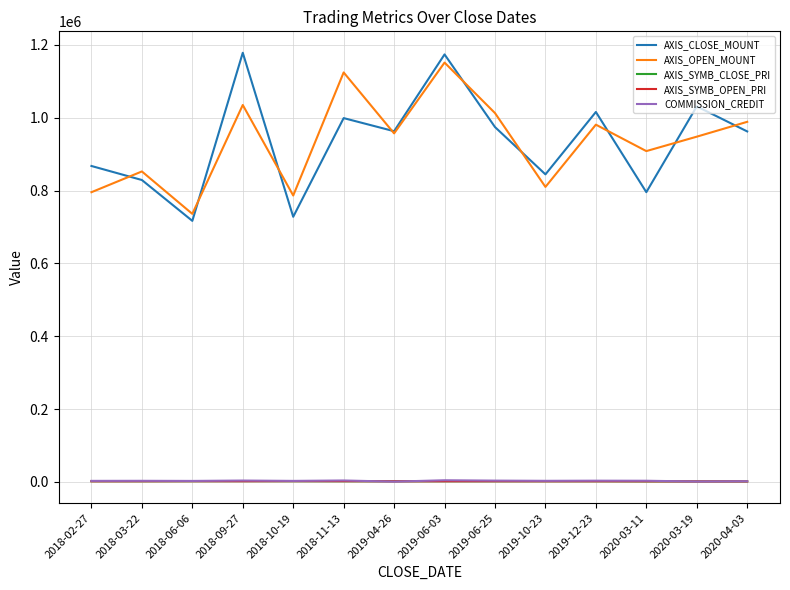

What is the greatest value displayed?

1178400